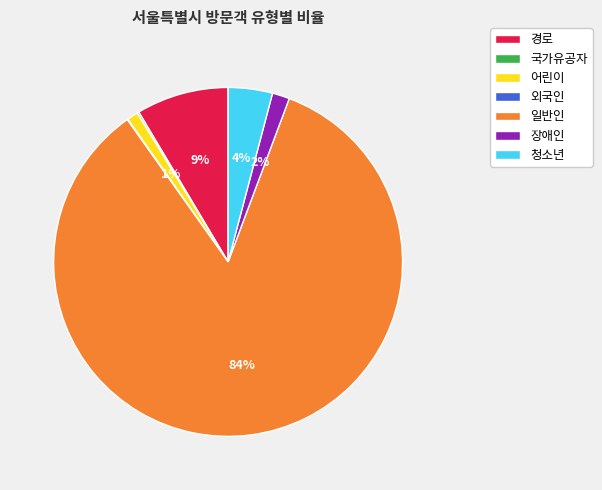

Is it true that 어린이 is 11% of the pie?

False